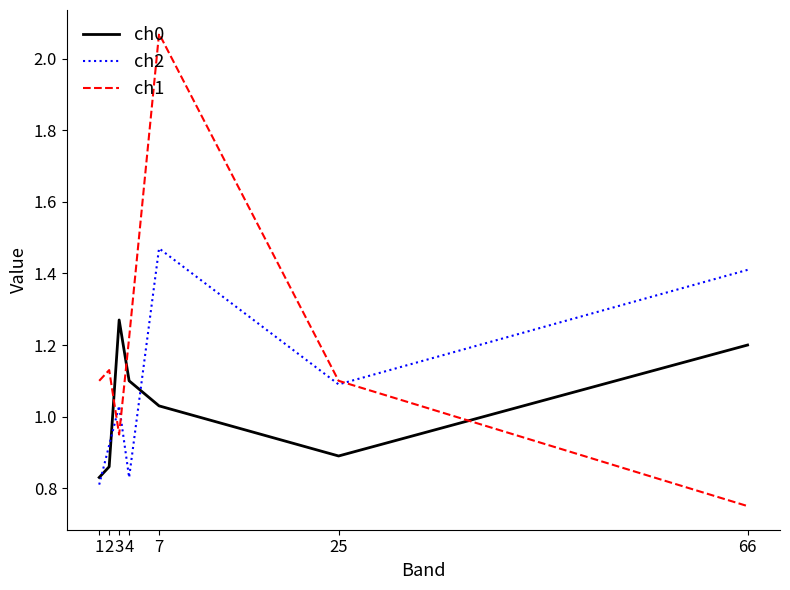

Where is the first local minimum for ch1?

3